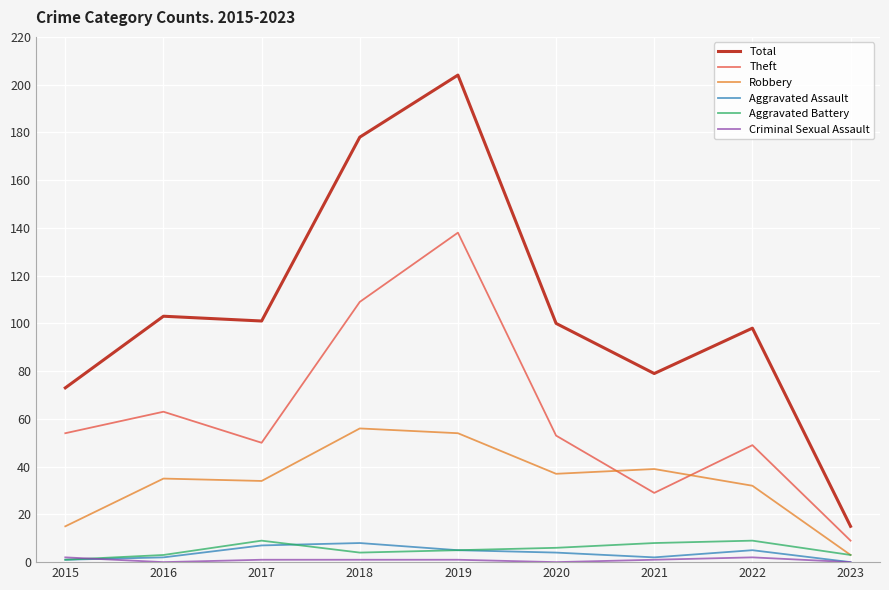

Between which two adjacent categories do Theft and Robbery first intersect?

2020 and 2021